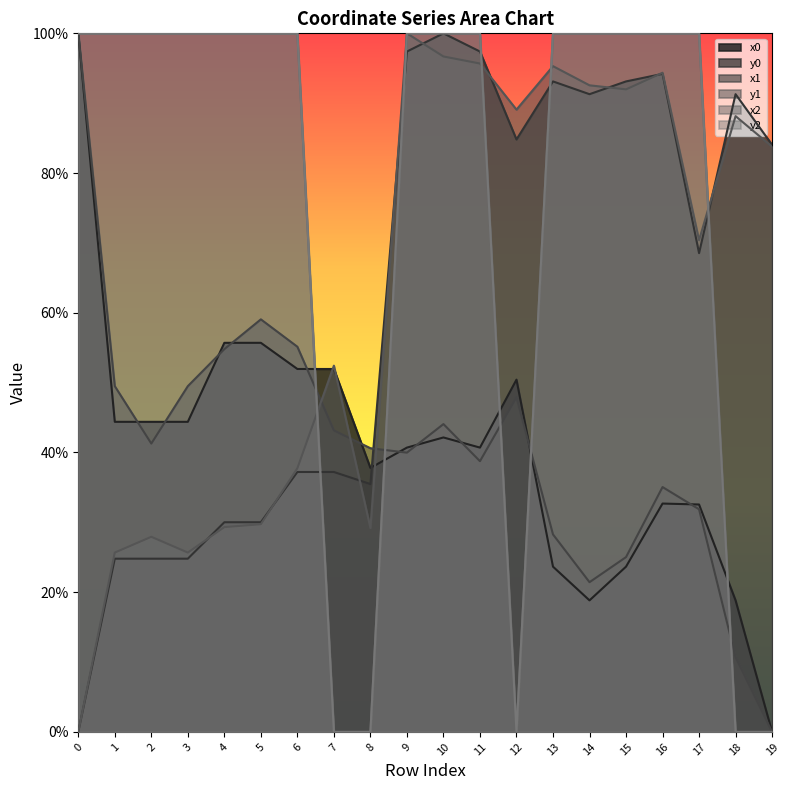

List the labels in order of x2 value, smallest first.

7, 8, 12, 18, 19, 14, 15, 17, 13, 11, 16, 2, 9, 10, 1, 3, 4, 6, 5, 0